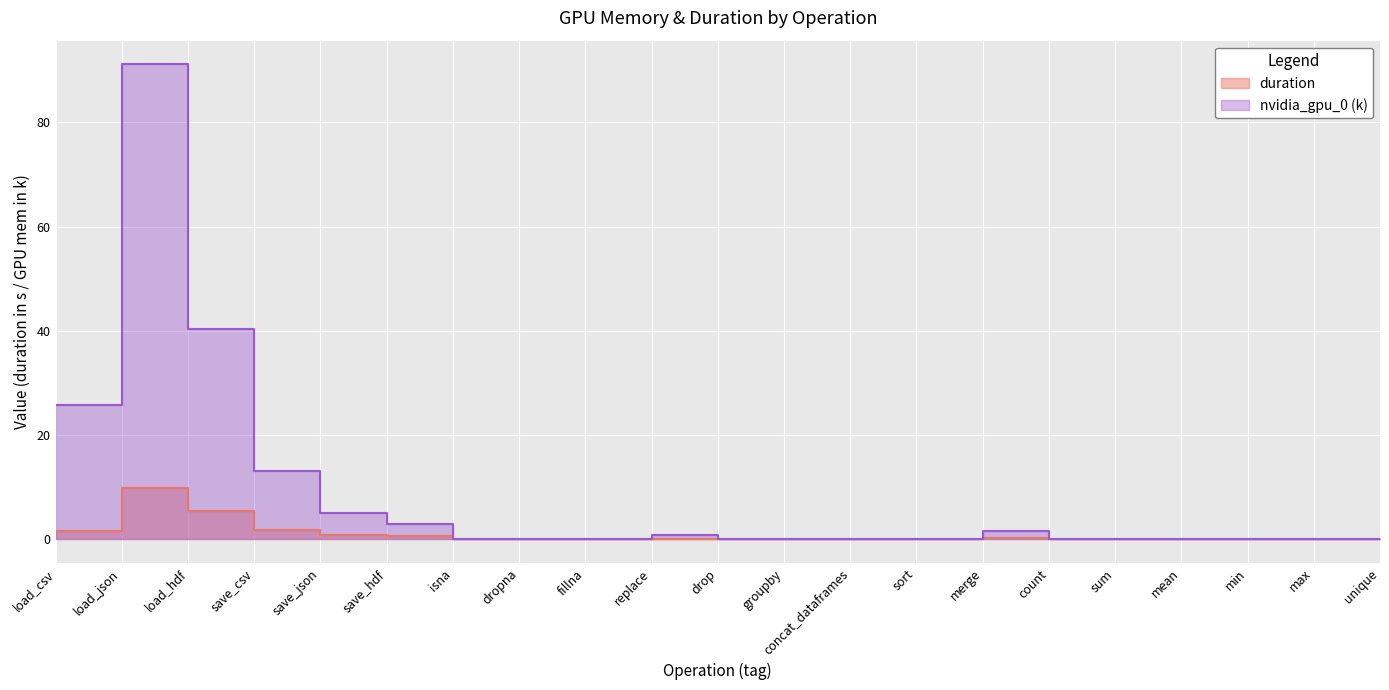

How many positive values does the nvidia_gpu_0 series have?

8